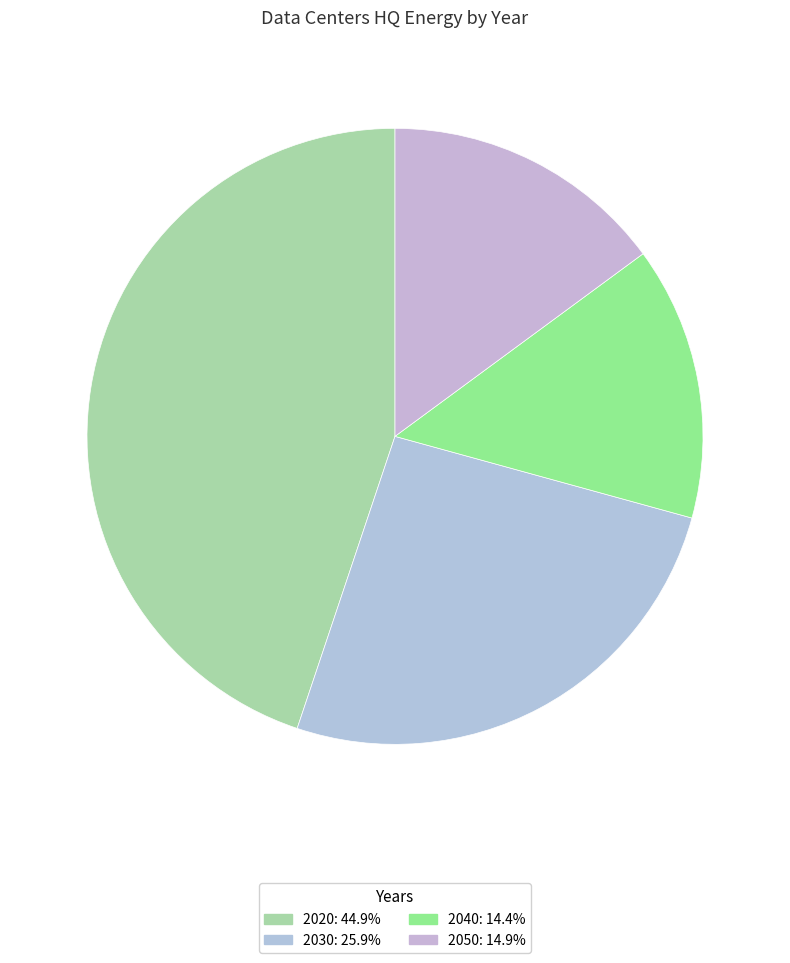

Is there any slice that represents more than half of the pie?

No